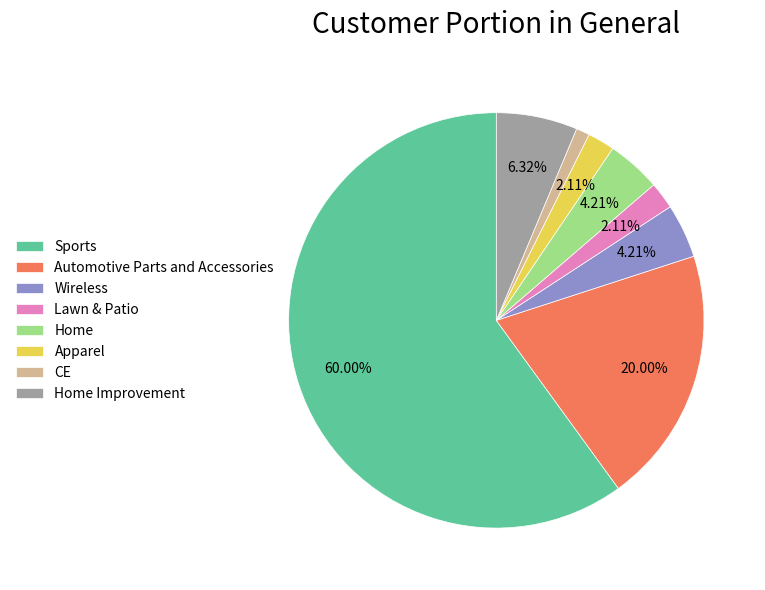

To the nearest percent, what is the difference between the Home Improvement and Wireless slice percentages?

2%